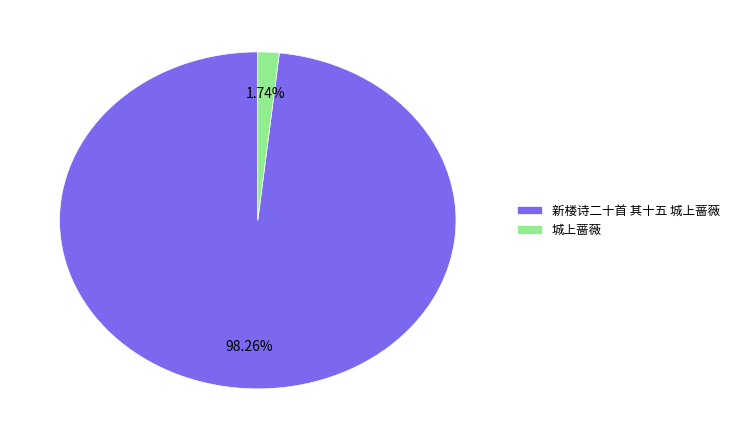

Rank the categories by value from lowest to highest.

城上蔷薇, 新楼诗二十首 其十五 城上蔷薇